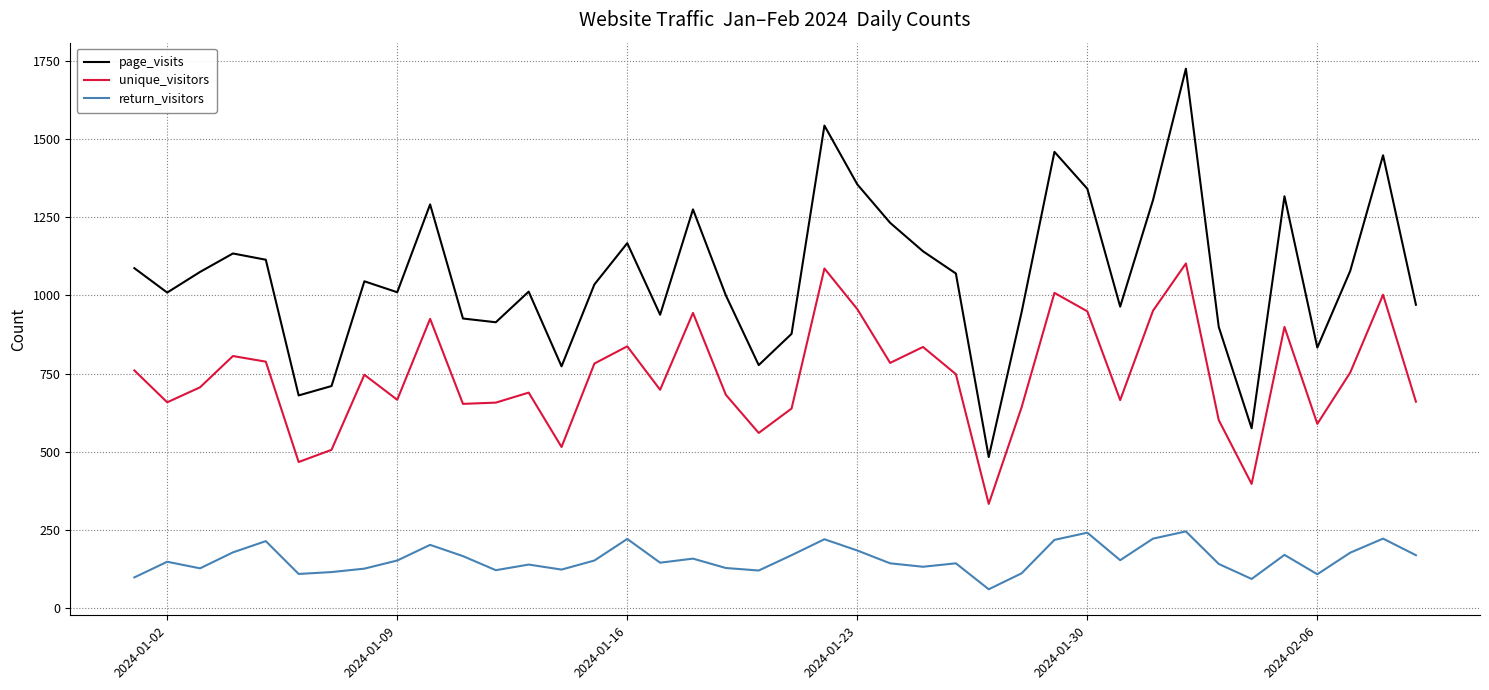

In unique_visitors, how many points are higher than both neighbors (excluding endpoints)?

12